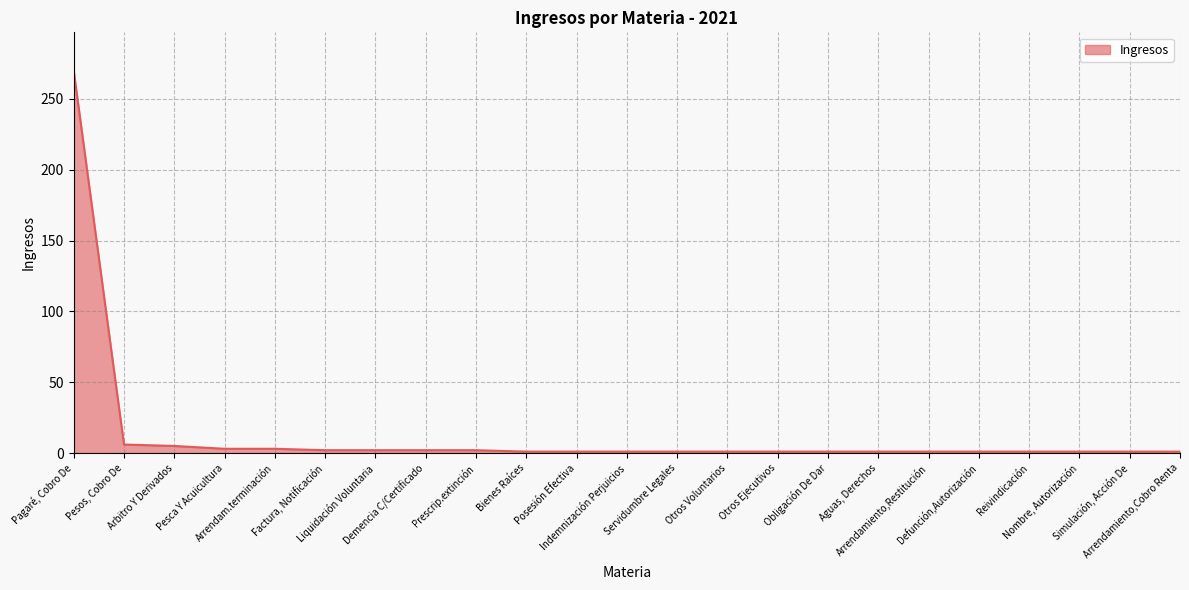

What is the difference between the maximum and minimum values?

269